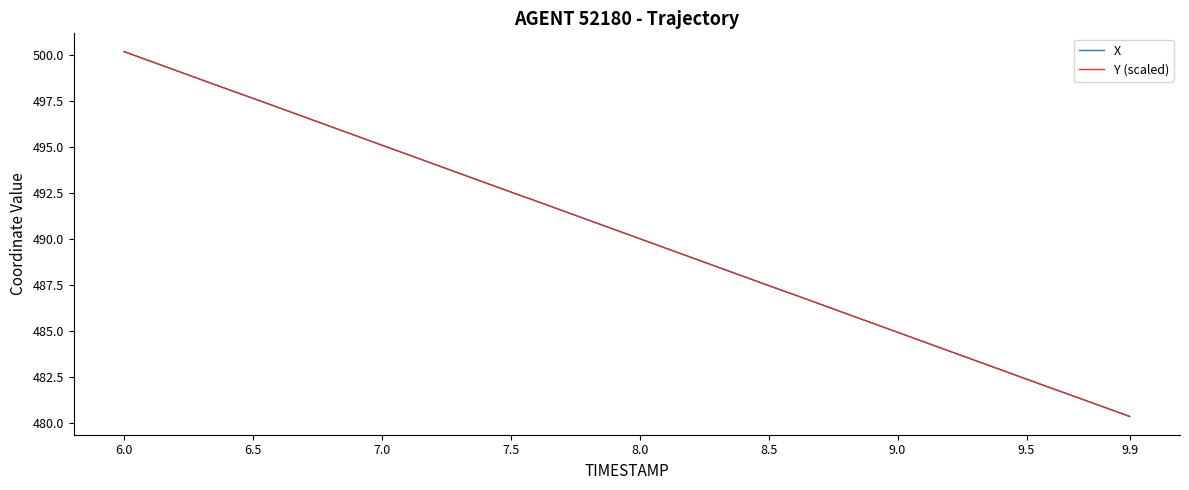

What is the smallest value displayed?

480.3